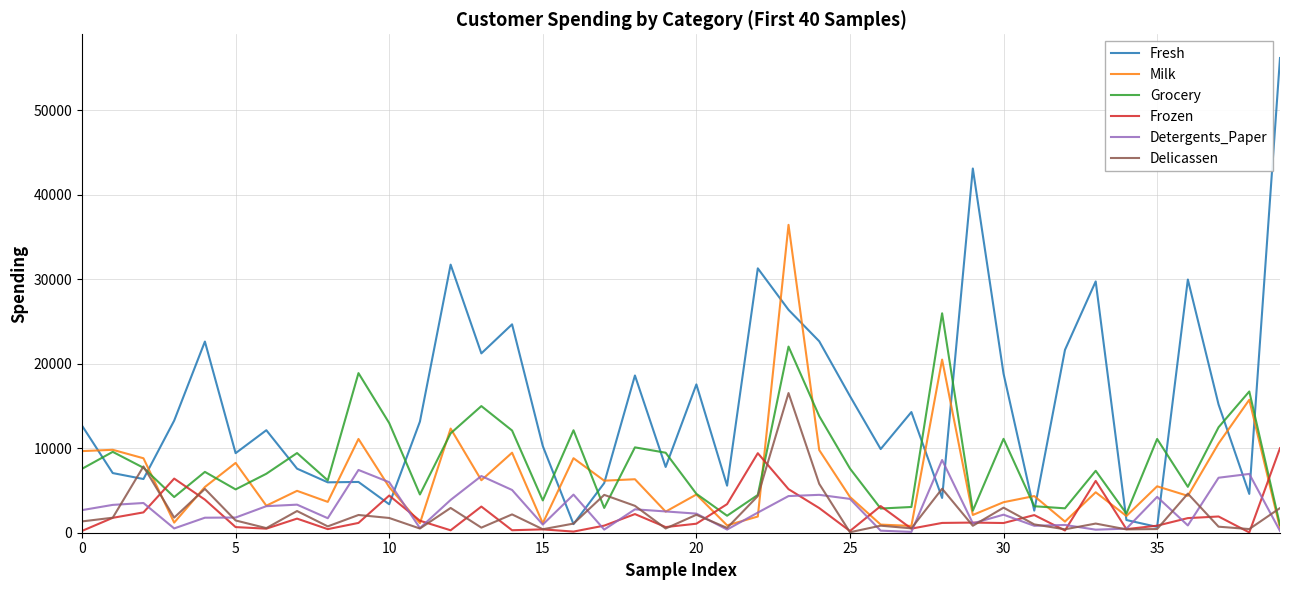

After their last crossing, which series has the higher values: Fresh or Detergents_Paper?

Fresh